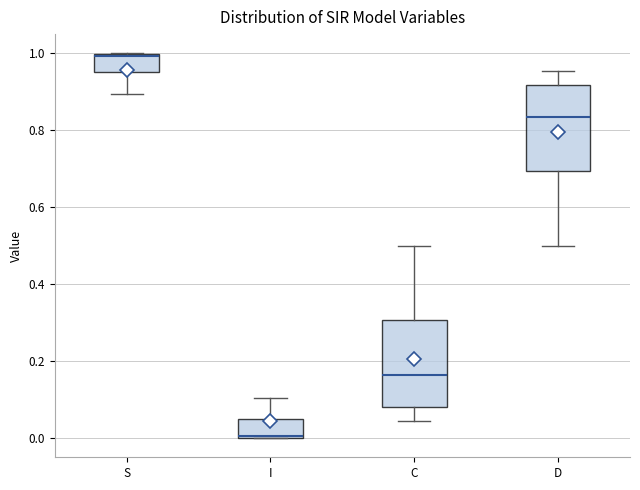

Where is the upper edge of the box for I on the y-axis? The values are not printed on the chart, so give them approximately, as read against the axis.

0.04